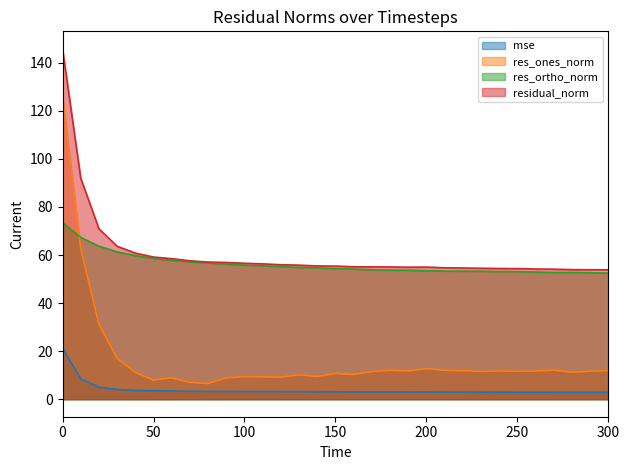

Does the chart display data point markers on the line(s)?

No